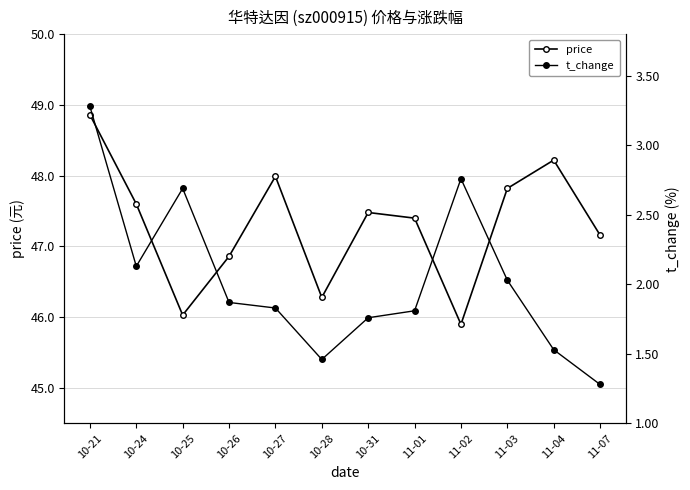

Where is the first local maximum for price?

10-27